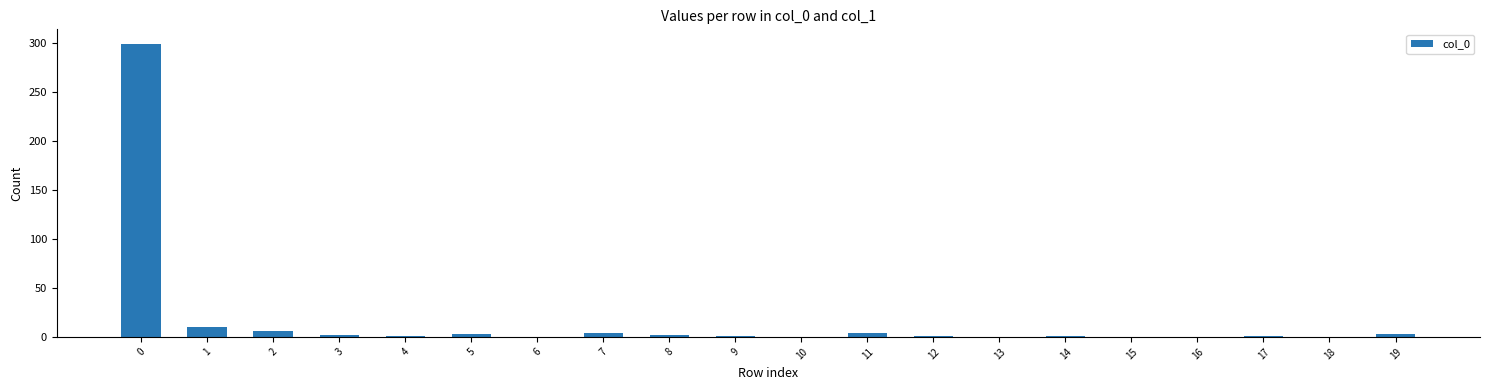

How many distinct data groups are displayed?

1